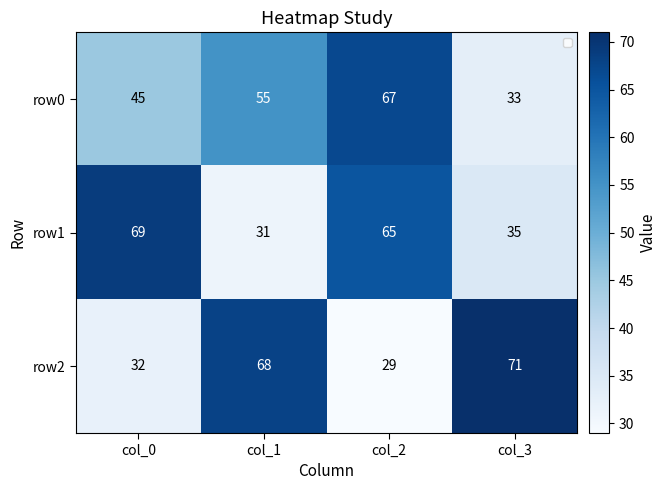

Is the value of row2 at col_2 greater than the value of row1 at col_1?

No